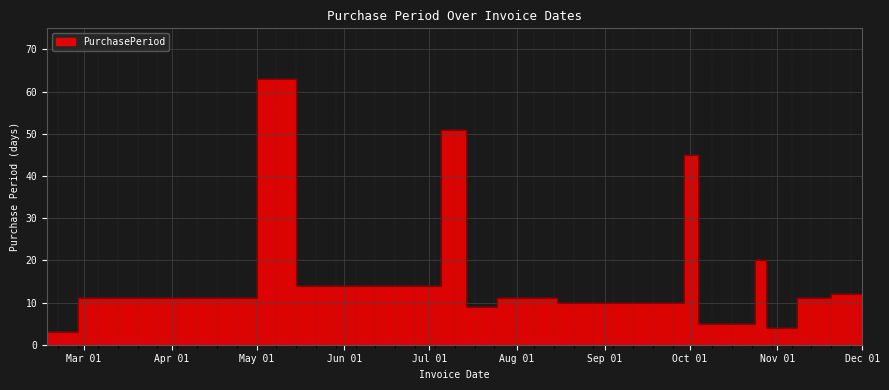

True or false: the data has more than 2 interior local peaks.

True